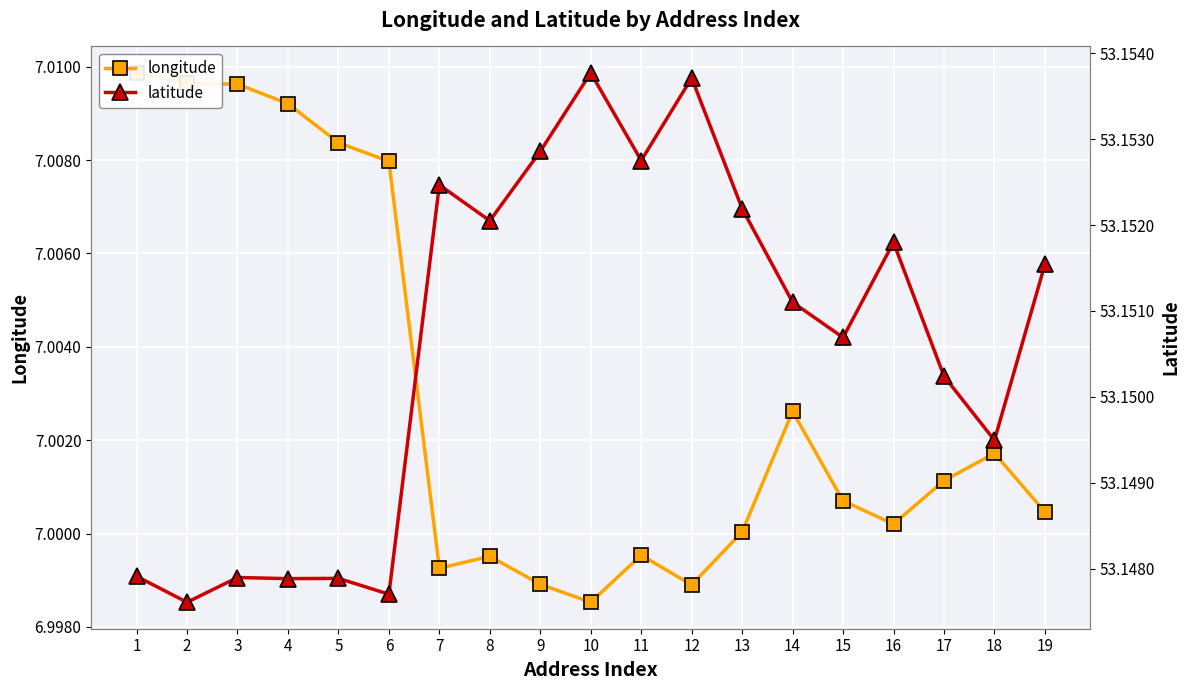

At which label is longitude closest to 7?

13